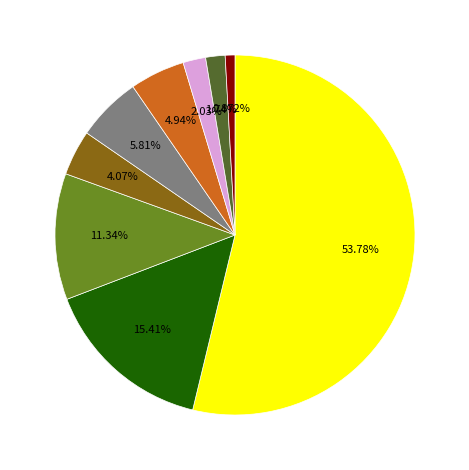

How many segments does this pie chart have?

9